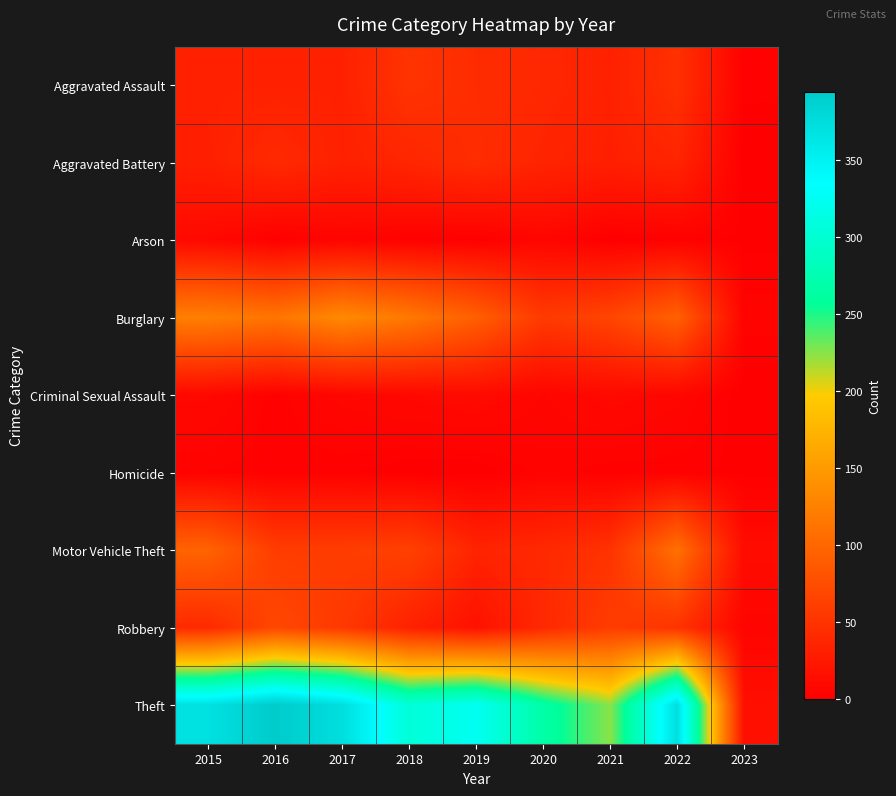

Which series has the largest range (max minus min)?

Theft